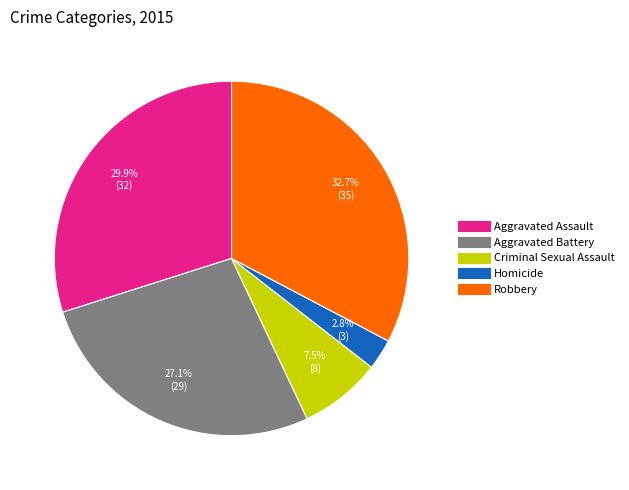

How much of the chart is everything except Robbery?

67.3%